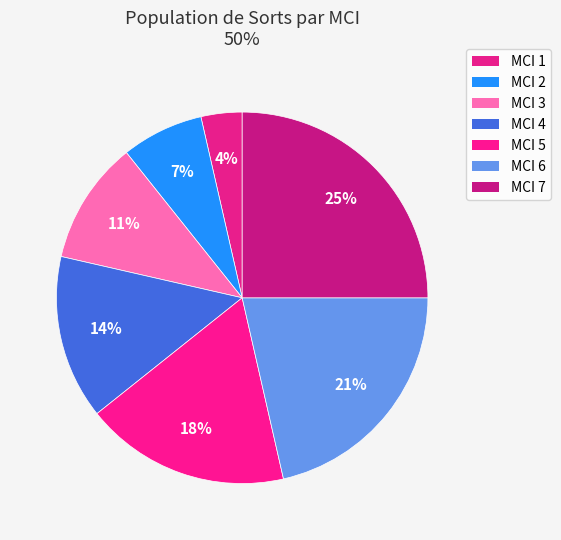

Count the number of slices in the pie.

7